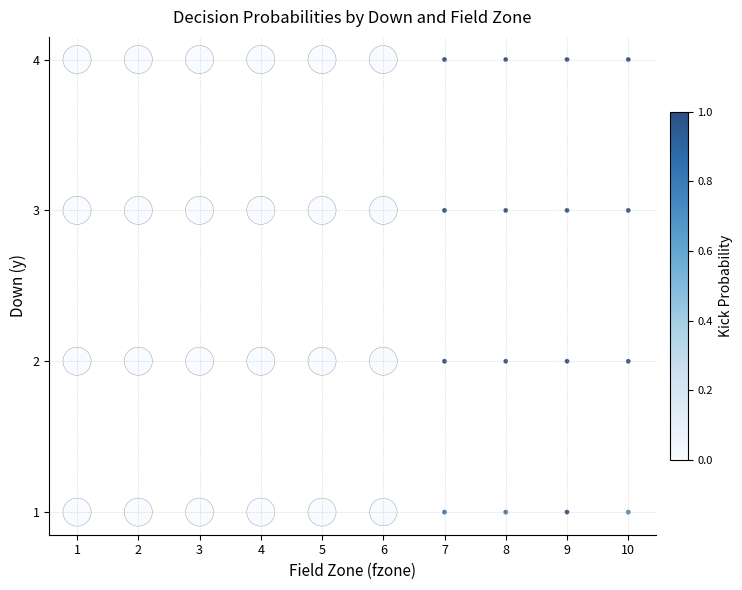

What is the range of Y values (max minus min)?

3